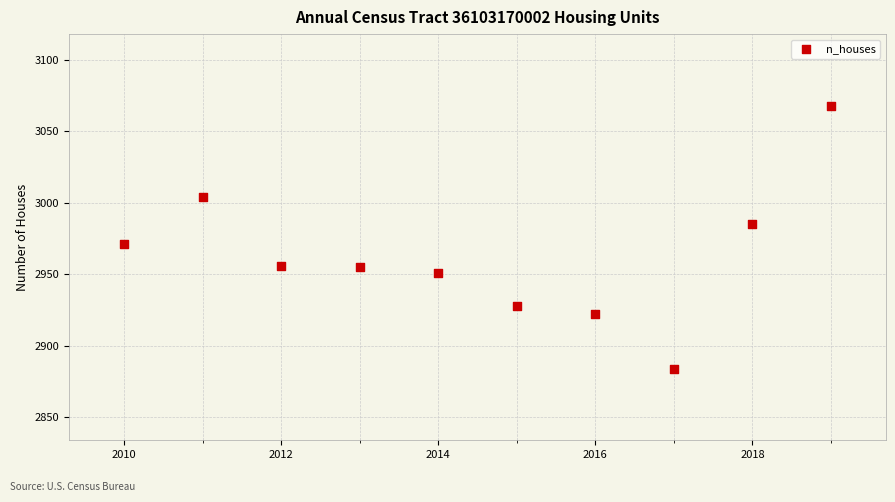

What is the range of X values (max minus min)?

9